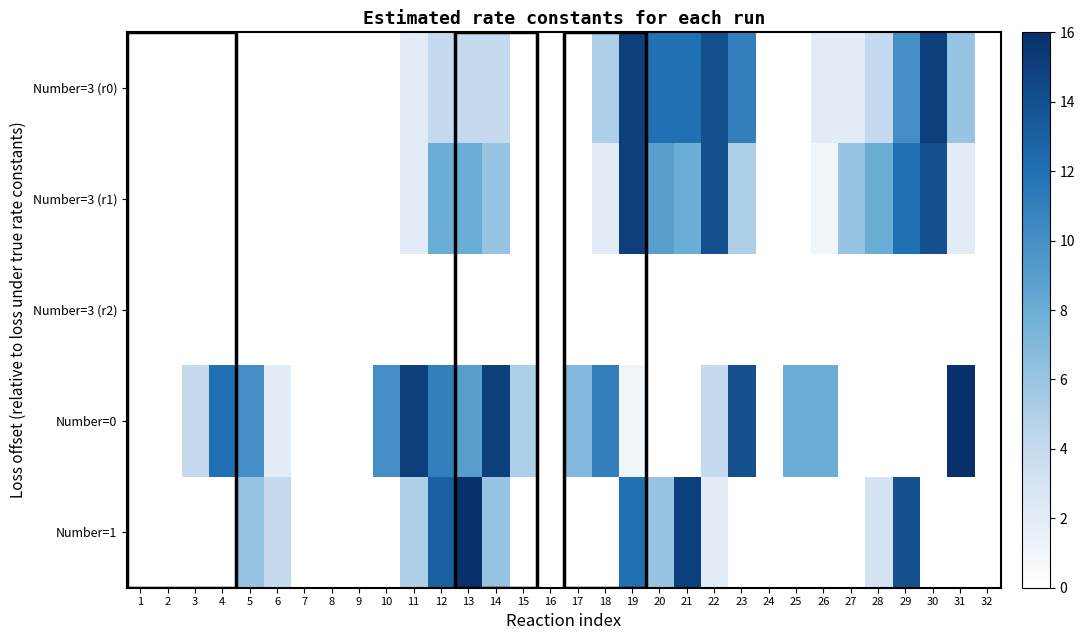

Reading right to left, transcribe all the data shown in this chart.

Number=3 (r0): 32=0	31=6	30=15	29=10	28=4	27=2	26=2	25=0	24=0	23=11	22=14	21=12	20=12	19=15	18=5	17=0	16=0	15=0	14=4	13=4	12=4	11=2	10=0	9=0	8=0	7=0	6=0	5=0	4=0	3=0	2=0	1=0
Number=3 (r1): 32=0	31=2	30=14	29=12	28=8	27=6	26=1	25=0	24=0	23=5	22=14	21=8	20=9	19=15	18=2	17=0	16=0	15=0	14=6	13=8	12=8	11=2	10=0	9=0	8=0	7=0	6=0	5=0	4=0	3=0	2=0	1=0
Number=3 (r2): 32=0	31=0	30=0	29=0	28=0	27=0	26=0	25=0	24=0	23=0	22=0	21=0	20=0	19=0	18=0	17=0	16=0	15=0	14=0	13=0	12=0	11=0	10=0	9=0	8=0	7=0	6=0	5=0	4=0	3=0	2=0	1=0
Number=0: 32=0	31=16	30=0	29=0	28=0	27=0	26=8	25=8	24=0	23=14	22=4	21=0	20=0	19=1	18=11	17=7	16=0	15=5	14=15	13=9	12=11	11=15	10=10	9=0	8=0	7=0	6=2	5=10	4=12	3=4	2=0	1=0
Number=1: 32=0	31=0	30=0	29=14	28=3	27=0	26=0	25=0	24=0	23=0	22=2	21=15	20=6	19=12	18=0	17=0	16=0	15=0	14=6	13=16	12=13	11=5	10=0	9=0	8=0	7=0	6=4	5=6	4=0	3=0	2=0	1=0